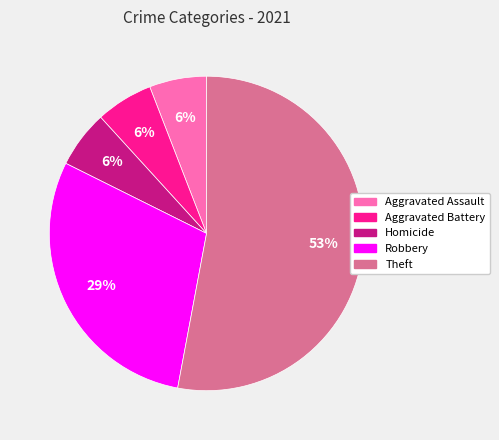

Does any single category account for the majority?

Yes